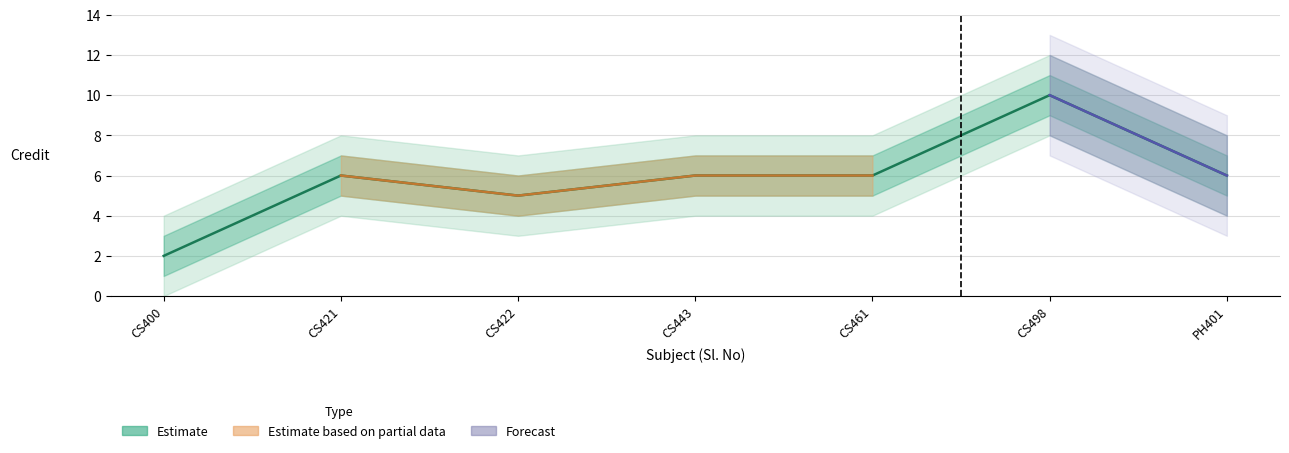

Rank the categories by value from lowest to highest.

CS400, CS422, CS421, CS443, CS461, PH401, CS498